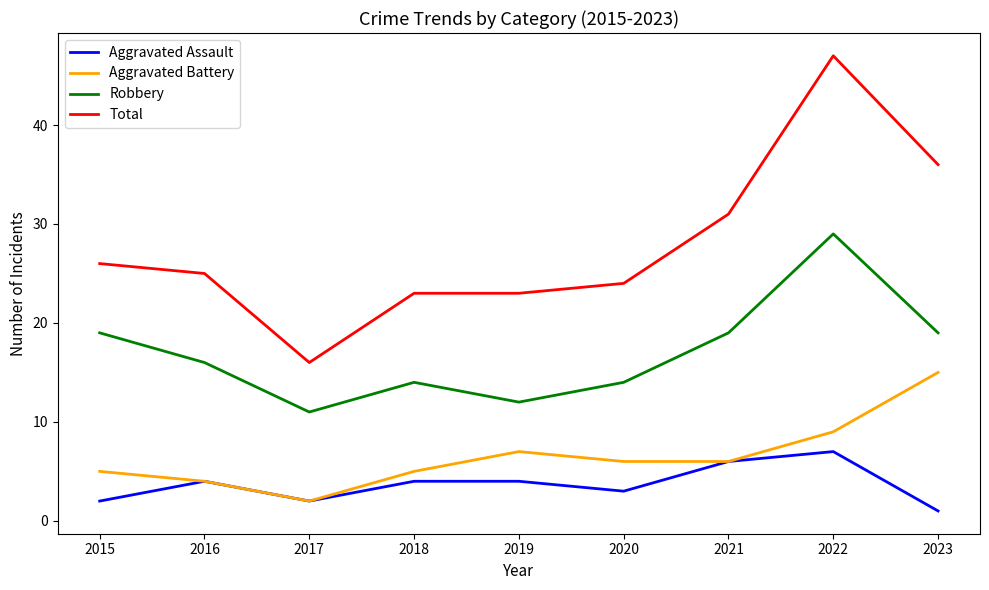

What value does the Total series have at 2017?

16